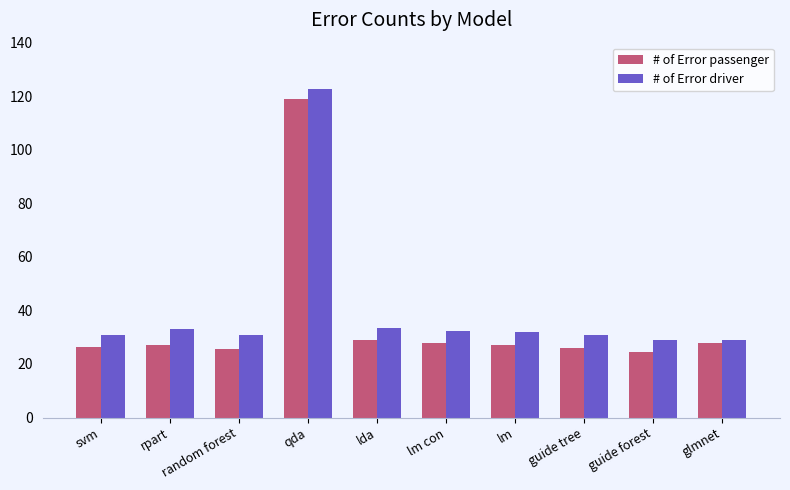

What is the sum of all # of Error passenger values?

360.0